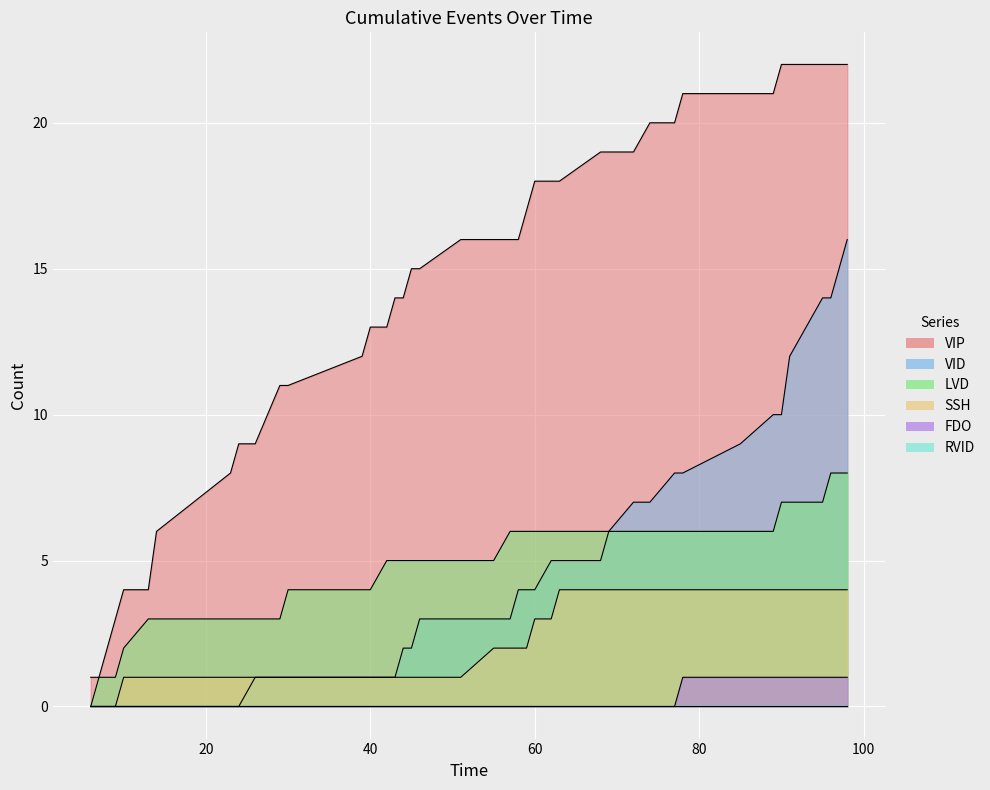

At how many categories does at least one series exceed 13?

26